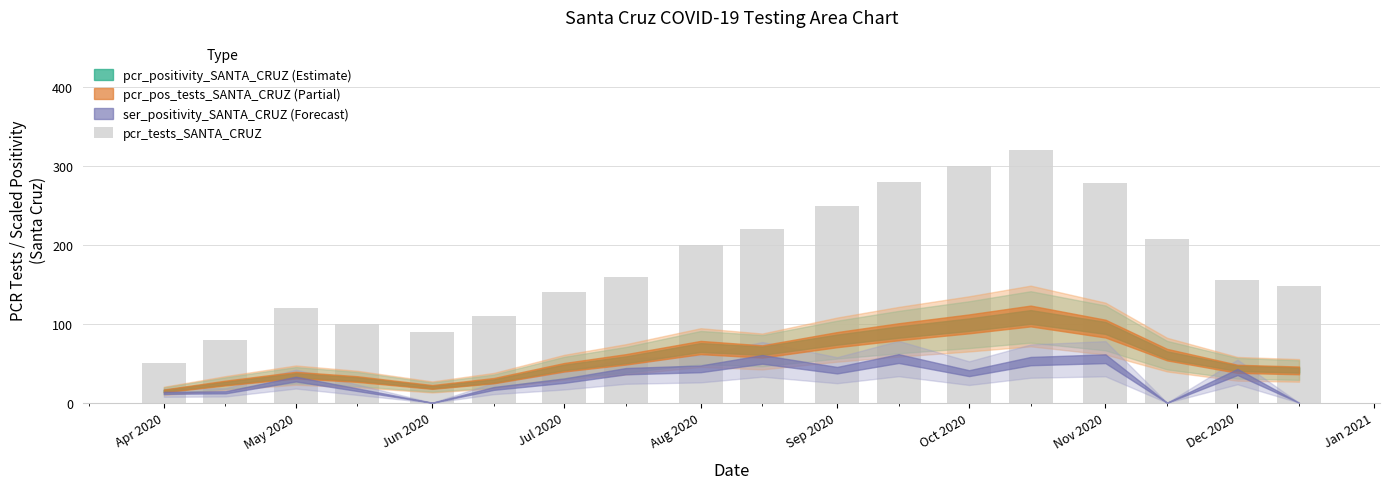

What is the value of the 8th bar from the left?

160